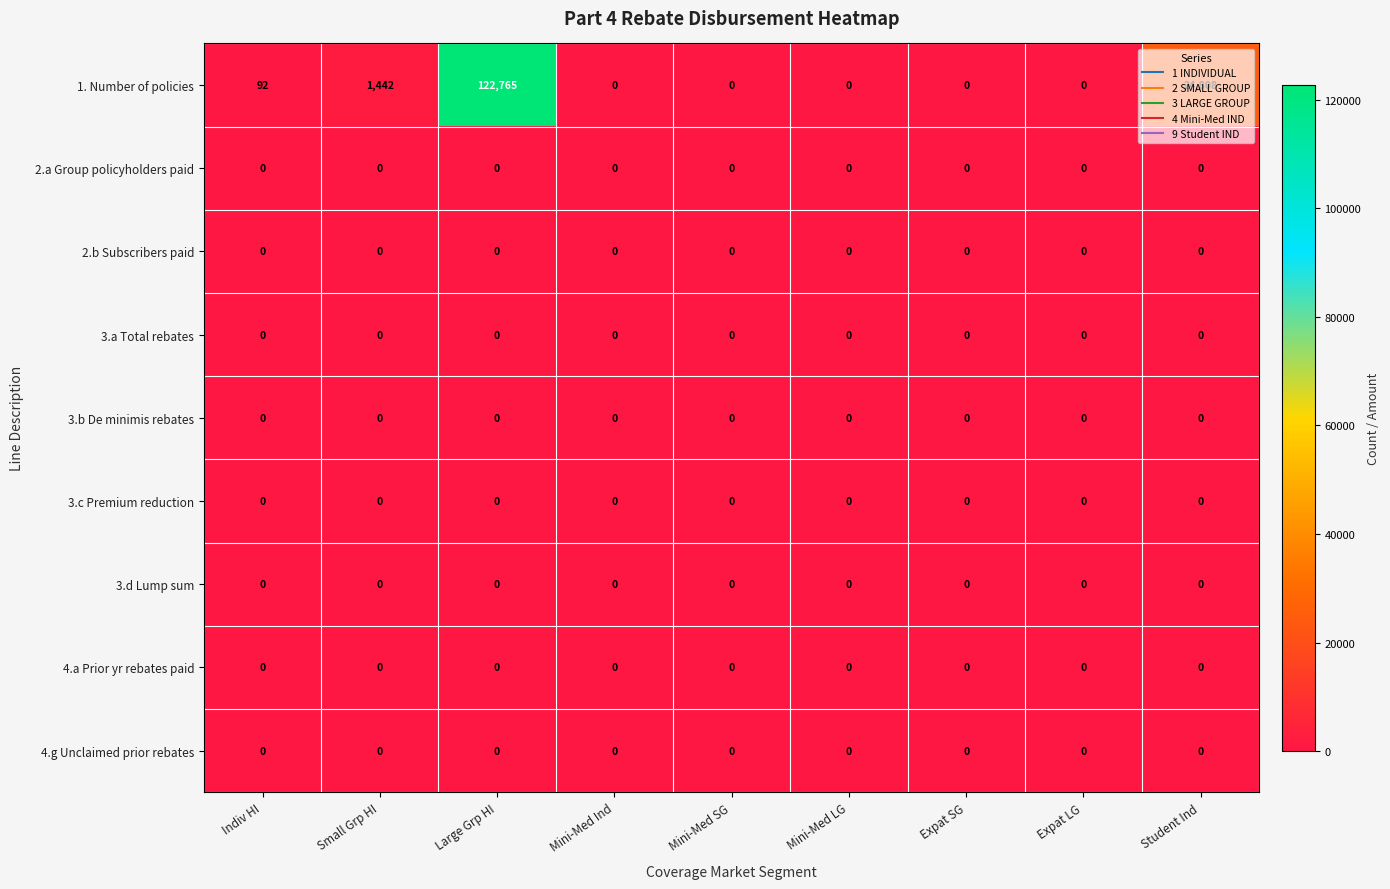

True or false: 3.a Total rebates has a value of 0 at Student Ind.

True